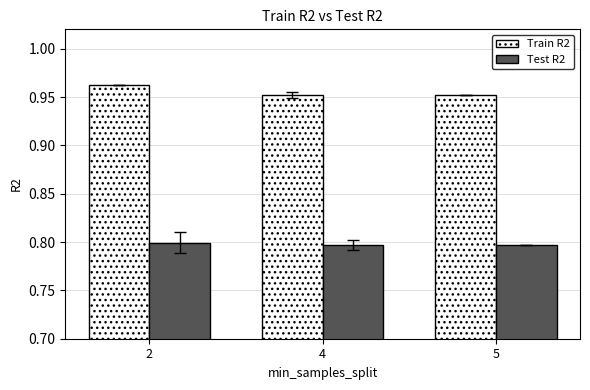

Which series has the widest spread of values?

Train R2